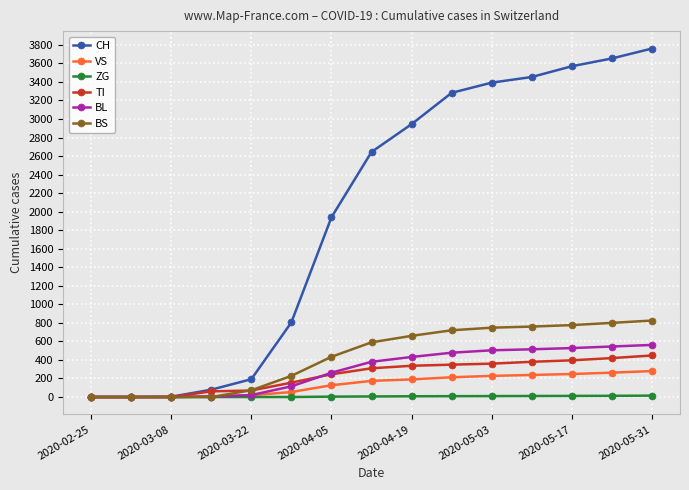

Count the number of data series in this chart.

6